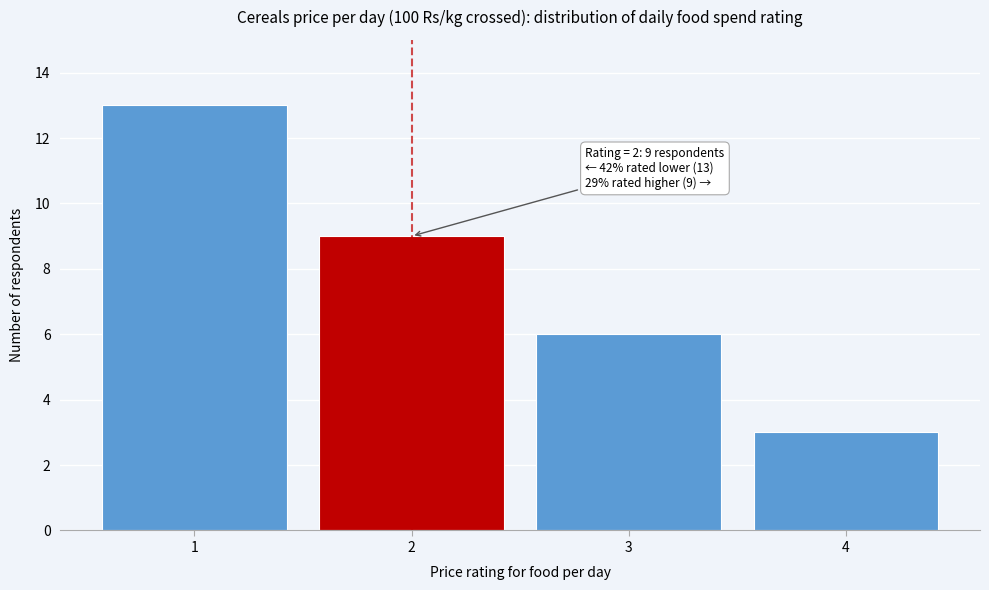

Reading left to right, list all the values displayed in this chart.

1=13	2=9	3=6	4=3